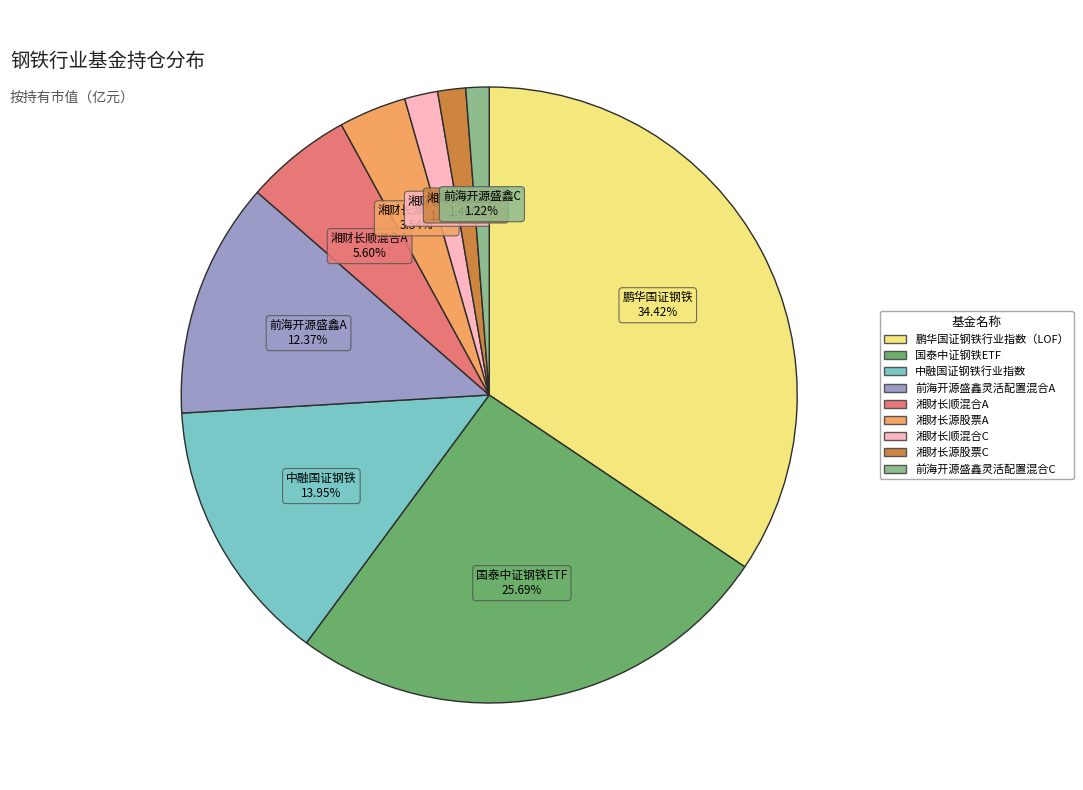

Is 湘财长顺混合A the majority of the pie?

No